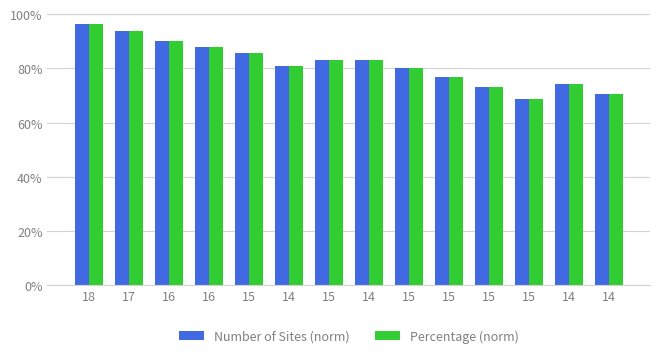

What are all the series names shown in the legend?

Number of Sites (norm), Percentage (norm)